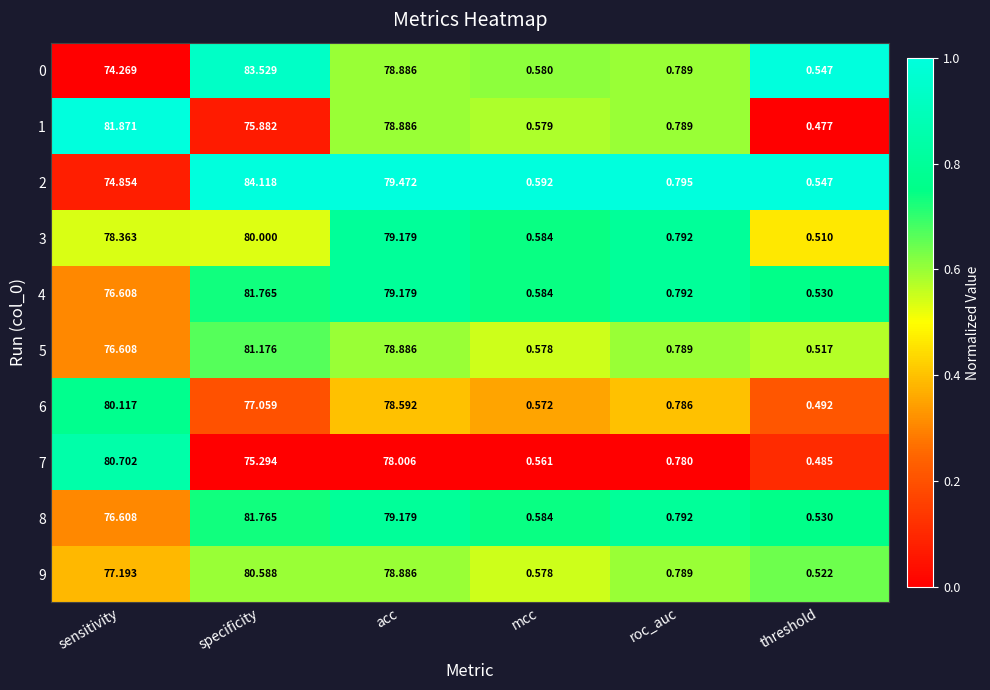

Which series has the widest spread of values?

2